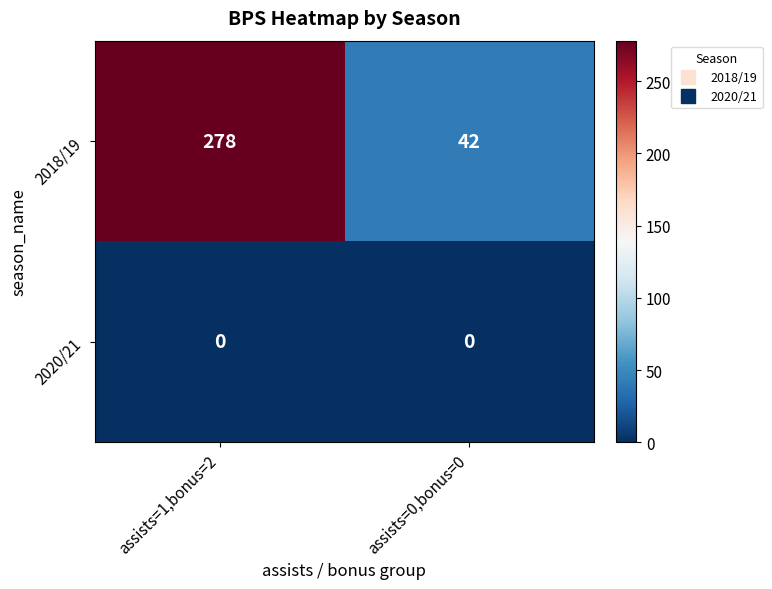

Reading right to left, list all the values displayed in this chart.

2018/19: assists=0,bonus=0=42	assists=1,bonus=2=278
2020/21: assists=0,bonus=0=0	assists=1,bonus=2=0